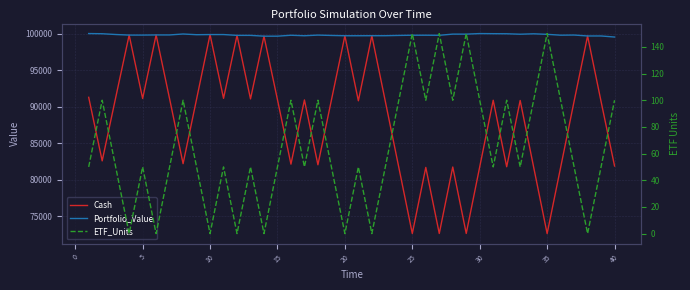

Is this an area chart (filled region under the line)?

No